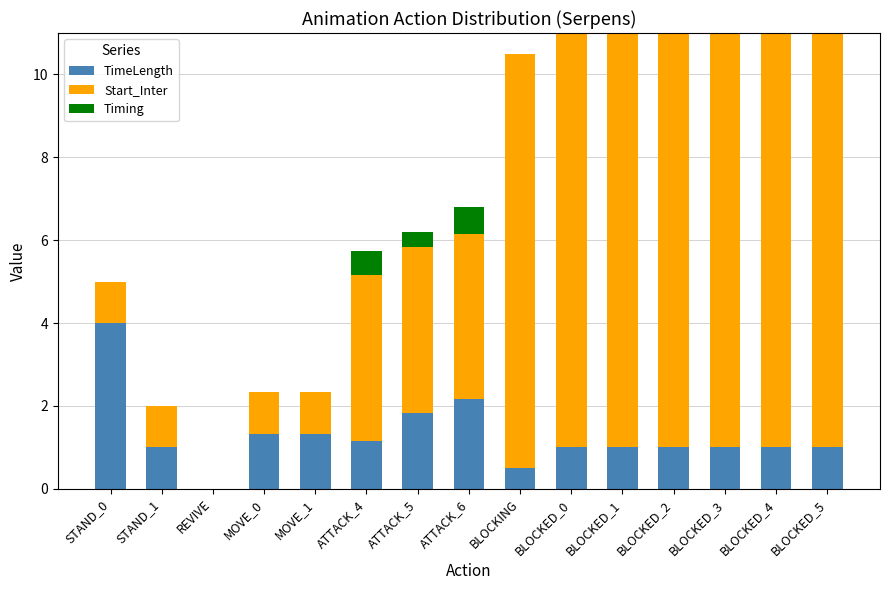

The value of TimeLength at BLOCKED_0 is 1.5. True or false?

False